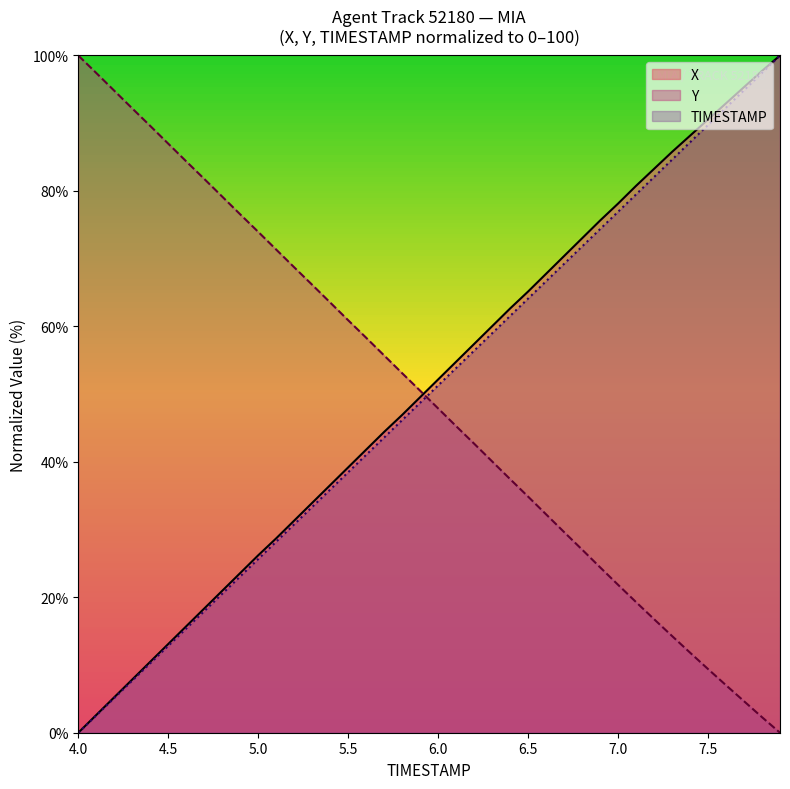

At which label does X reach its minimum?

4.0